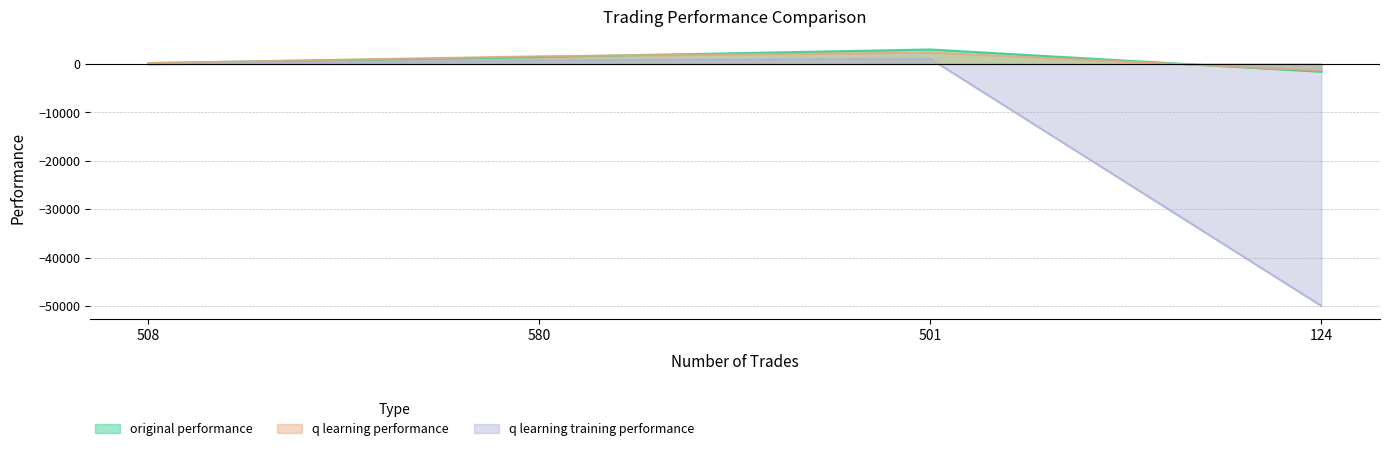

The value of q learning training performance at 580 is 764.5. True or false?

True